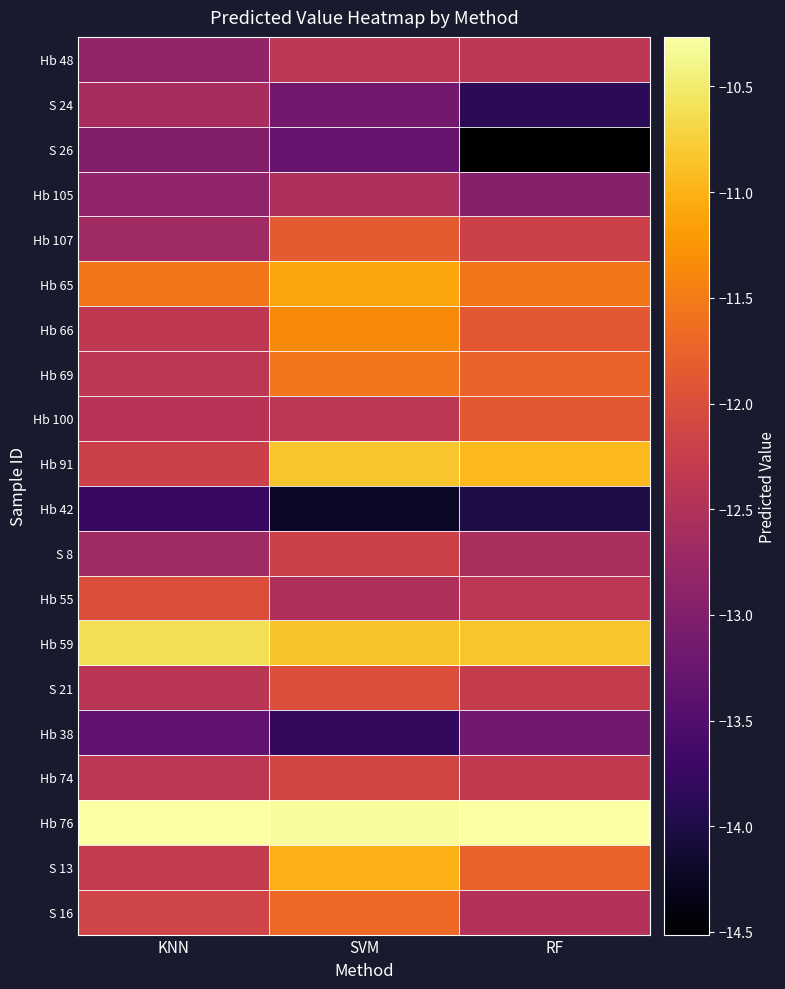

At which category is the sum across all series the highest?

SVM